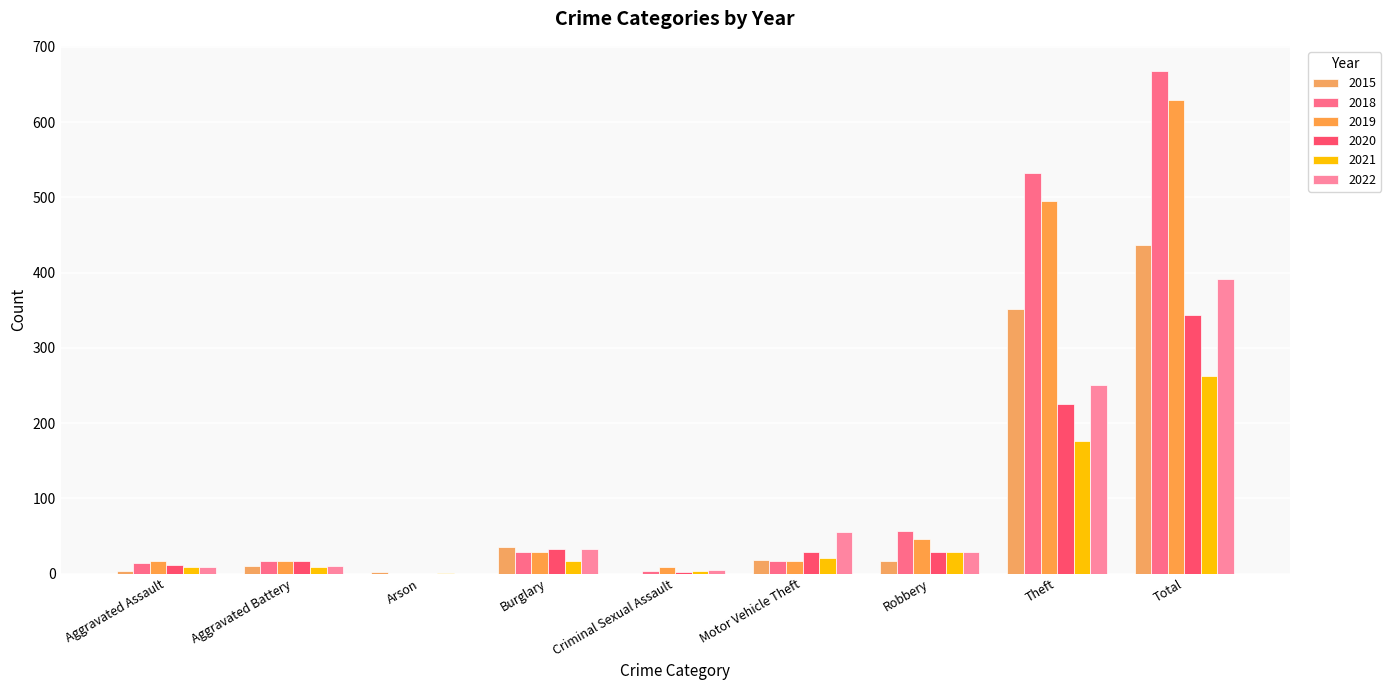

Reading left to right, transcribe all the data shown in this chart.

2015: Aggravated Assault=3	Aggravated Battery=10	Arson=2	Burglary=35	Criminal Sexual Assault=0	Motor Vehicle Theft=18	Robbery=17	Theft=351	Total=436
2018: Aggravated Assault=14	Aggravated Battery=16	Arson=0	Burglary=29	Criminal Sexual Assault=4	Motor Vehicle Theft=16	Robbery=57	Theft=532	Total=668
2019: Aggravated Assault=16	Aggravated Battery=17	Arson=0	Burglary=29	Criminal Sexual Assault=8	Motor Vehicle Theft=17	Robbery=46	Theft=495	Total=630
2020: Aggravated Assault=11	Aggravated Battery=16	Arson=0	Burglary=32	Criminal Sexual Assault=2	Motor Vehicle Theft=28	Robbery=28	Theft=225	Total=343
2021: Aggravated Assault=9	Aggravated Battery=8	Arson=1	Burglary=17	Criminal Sexual Assault=3	Motor Vehicle Theft=20	Robbery=29	Theft=176	Total=263
2022: Aggravated Assault=9	Aggravated Battery=10	Arson=0	Burglary=32	Criminal Sexual Assault=5	Motor Vehicle Theft=55	Robbery=29	Theft=250	Total=391